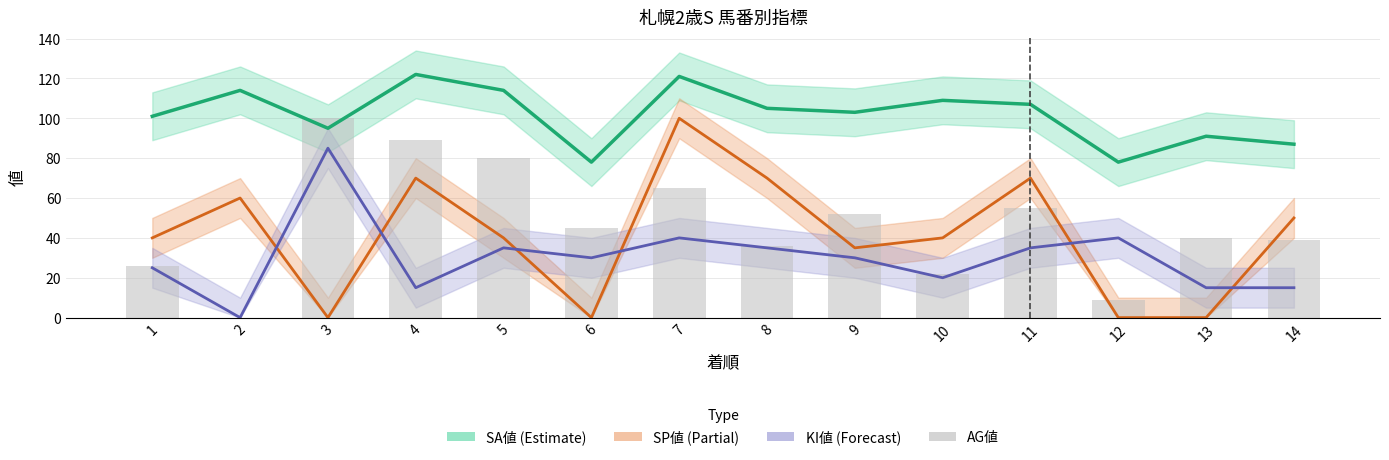

Is it true that the value at 12 is 14?

False